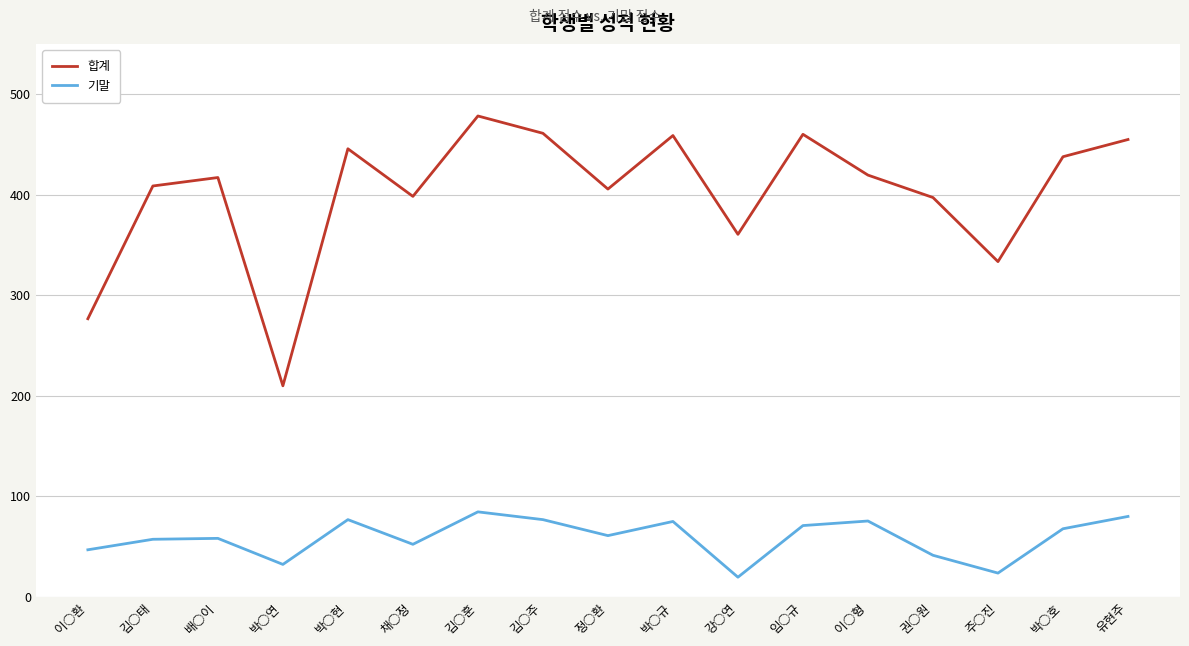

Rank the series at 유현주 from lowest to highest value.

기말, 합계